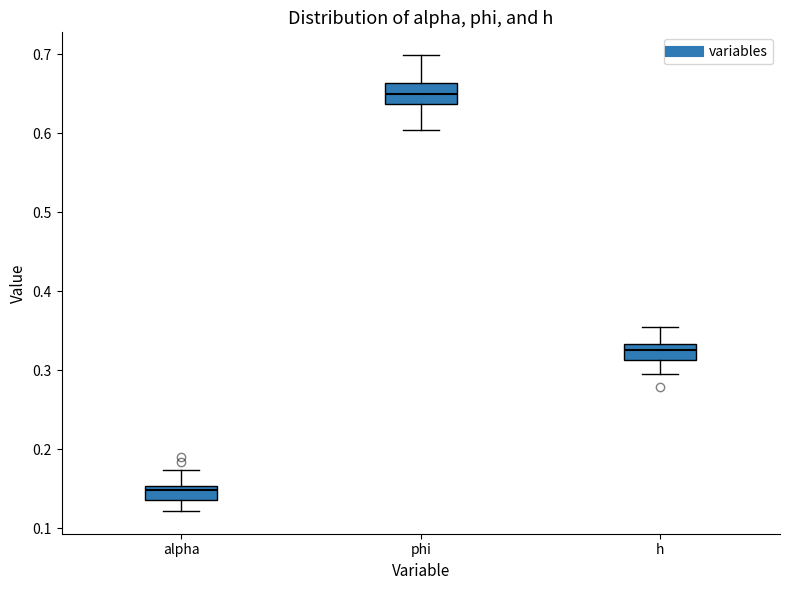

Reading left to right, read every box against the y-axis: the position of its median line, the range the box covers, and the ends of its whiskers. The values are not printed on the chart, so give them approximately, as read against the axis.

alpha: median 0.15 (just below the box's upper edge), box 0.14 to 0.15, whiskers 0.12 to 0.17
phi: median 0.65, box 0.64 to 0.66, whiskers 0.60 to 0.70
h: median 0.33 (inside the box), box 0.31 to 0.33, whiskers 0.30 to 0.35